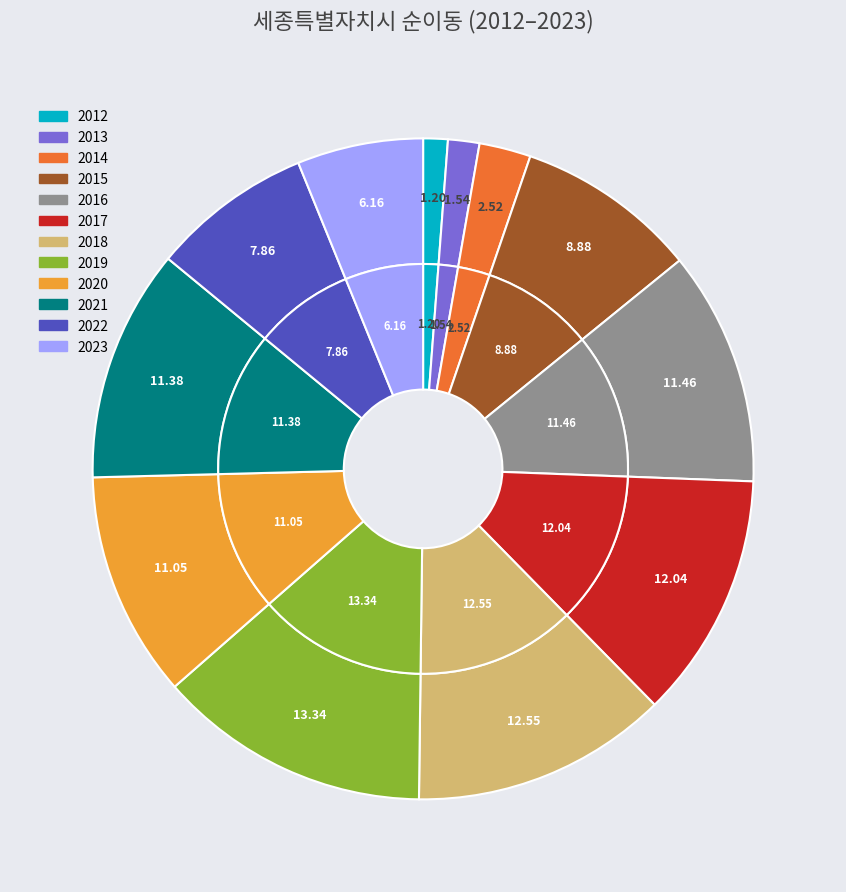

Is it true that 2021 is 11% of the pie?

True